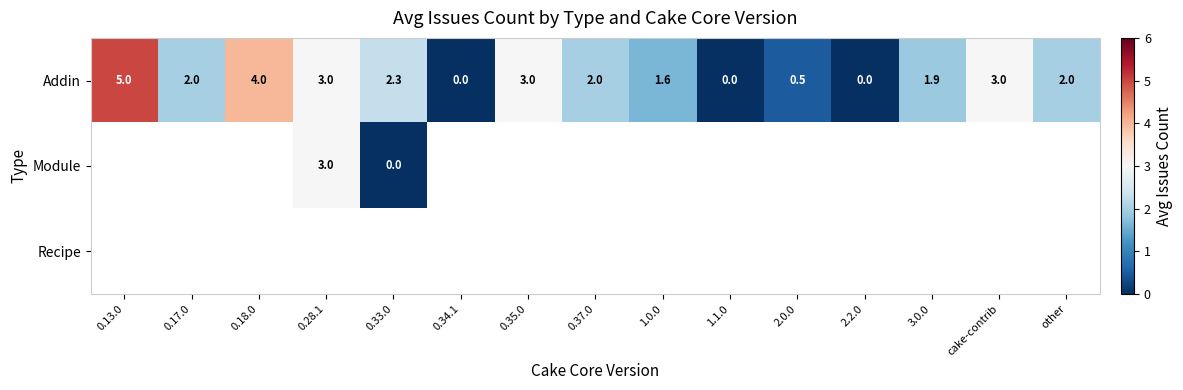

Is the value of Addin at other greater than the value of Module at 0.28.1?

No